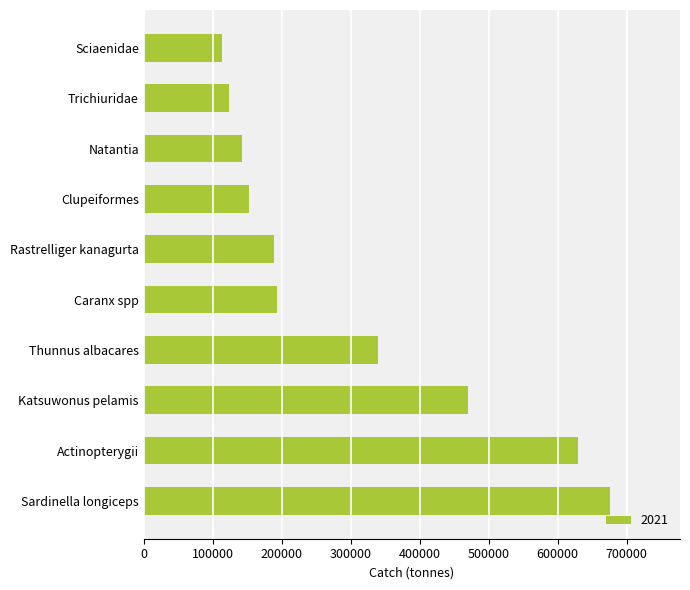

What is the difference between the maximum and minimum values?

563264.9